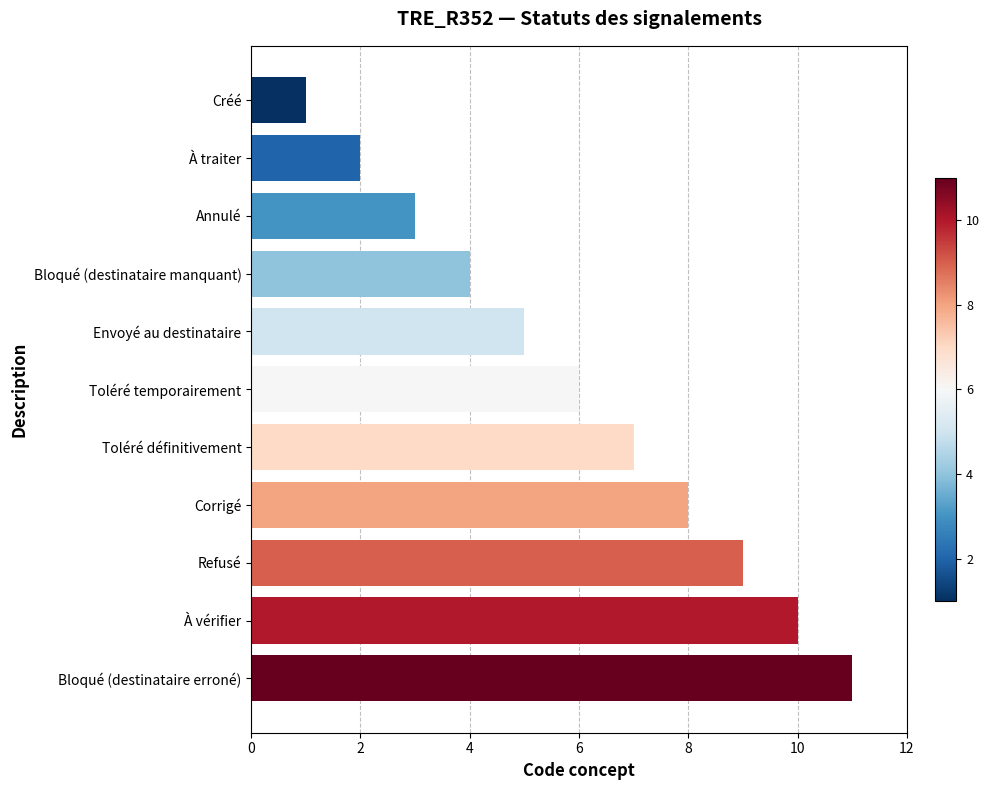

What is the greatest value displayed?

11